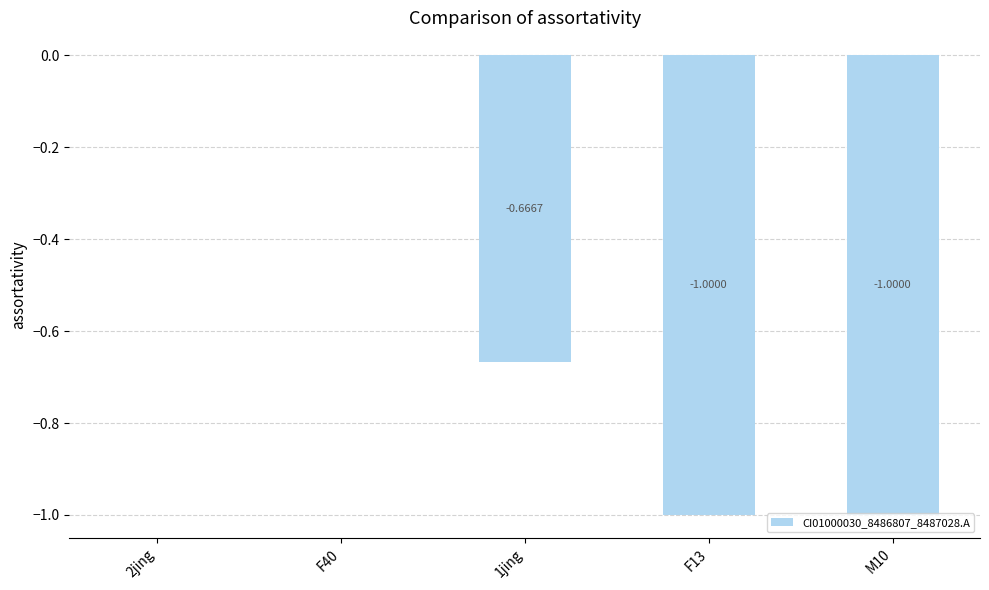

Which has a higher value, 2jing or 1jing?

2jing